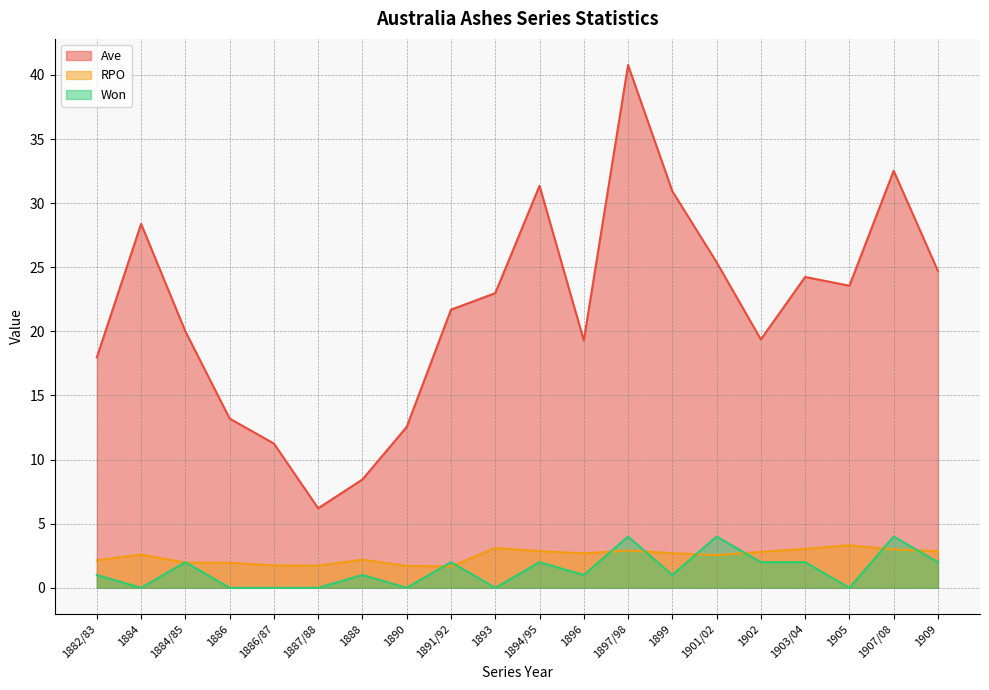

What is the label of the 7th point from the left?

1888